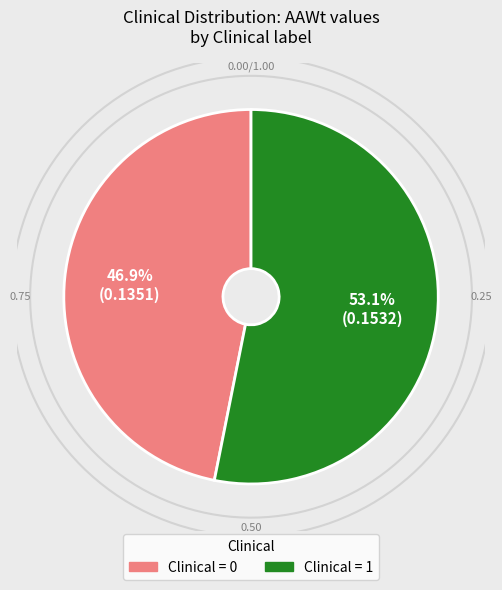

Which slice is the largest?

Clinical=1